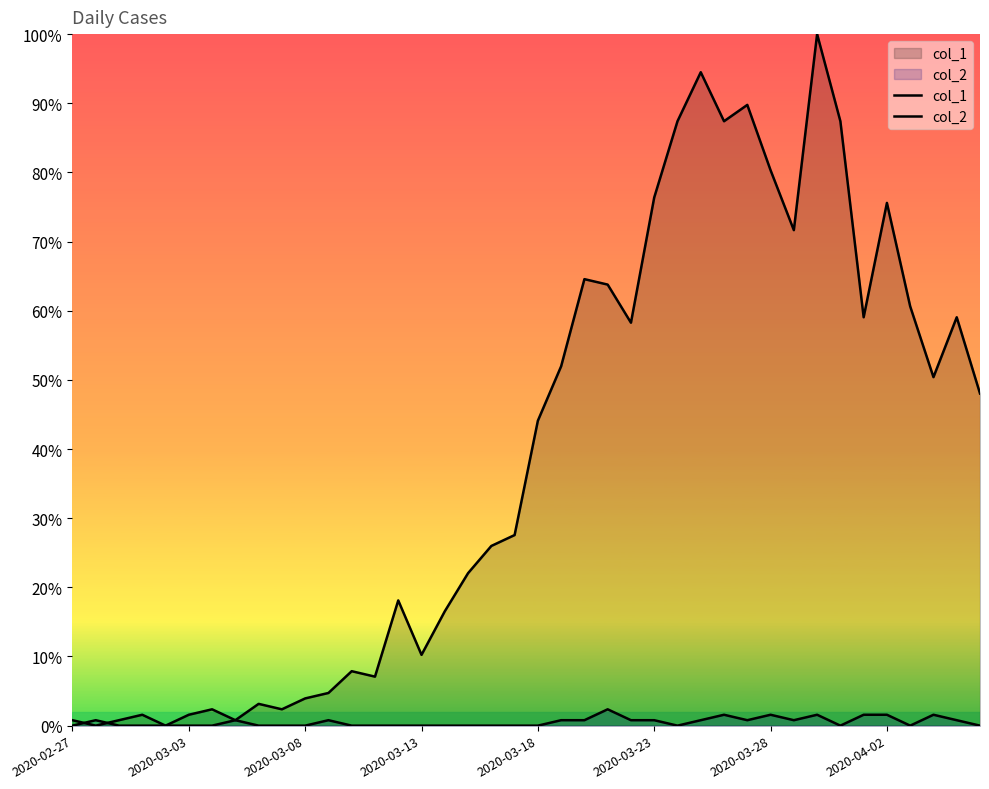

How many interior local valleys does the col_2 series have?

5